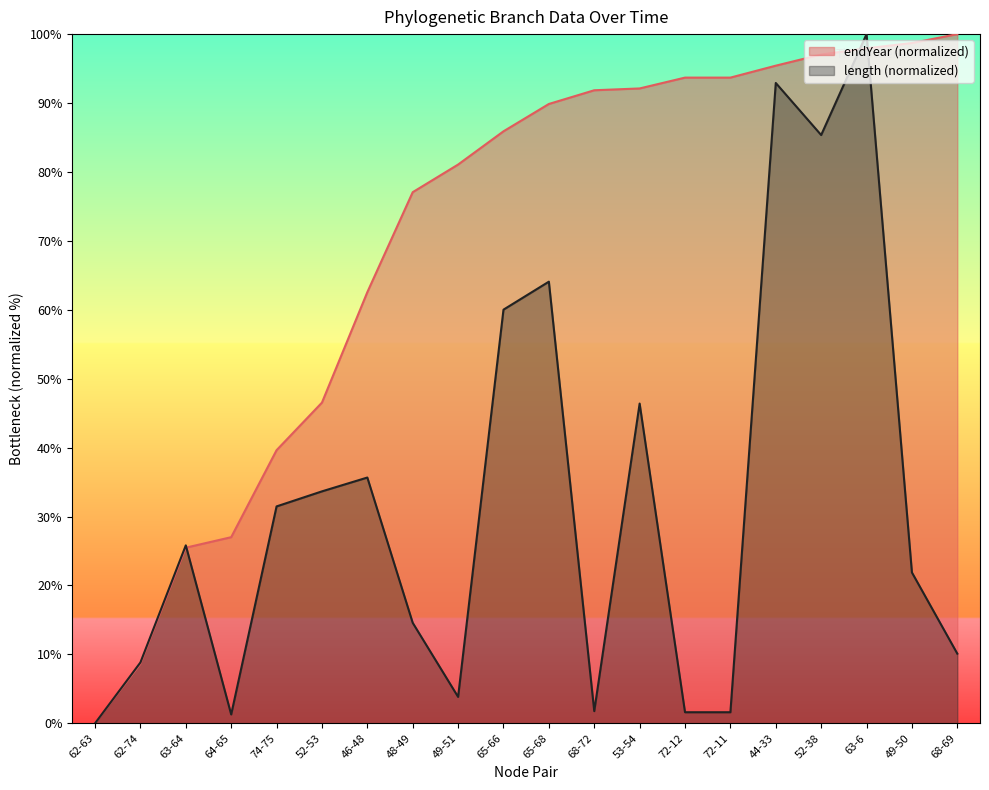

What is the label of the 18th point from the right?

63-64